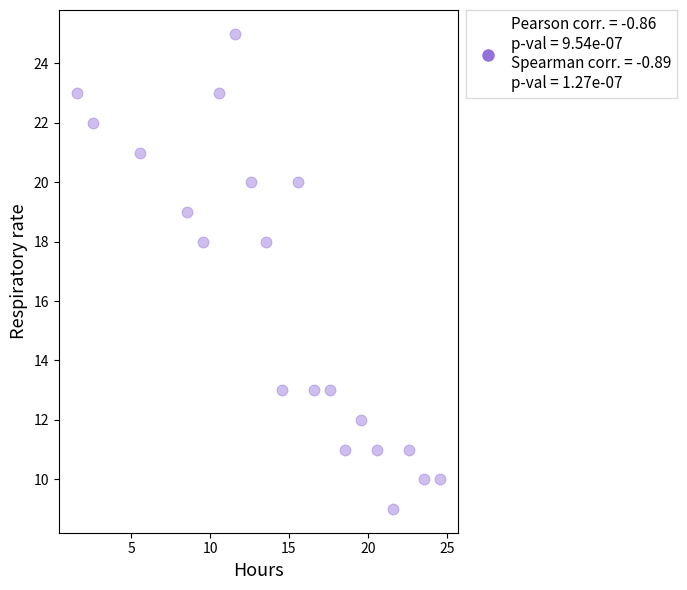

What is the range of Y values (max minus min)?

16